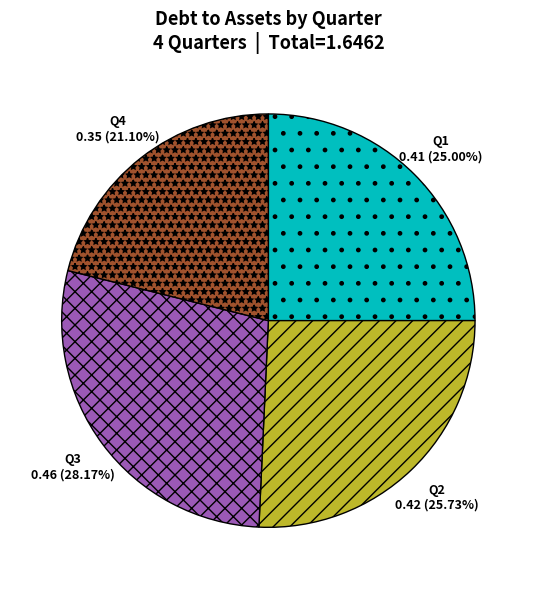

True or false: Q2 accounts for 37% of the total.

False